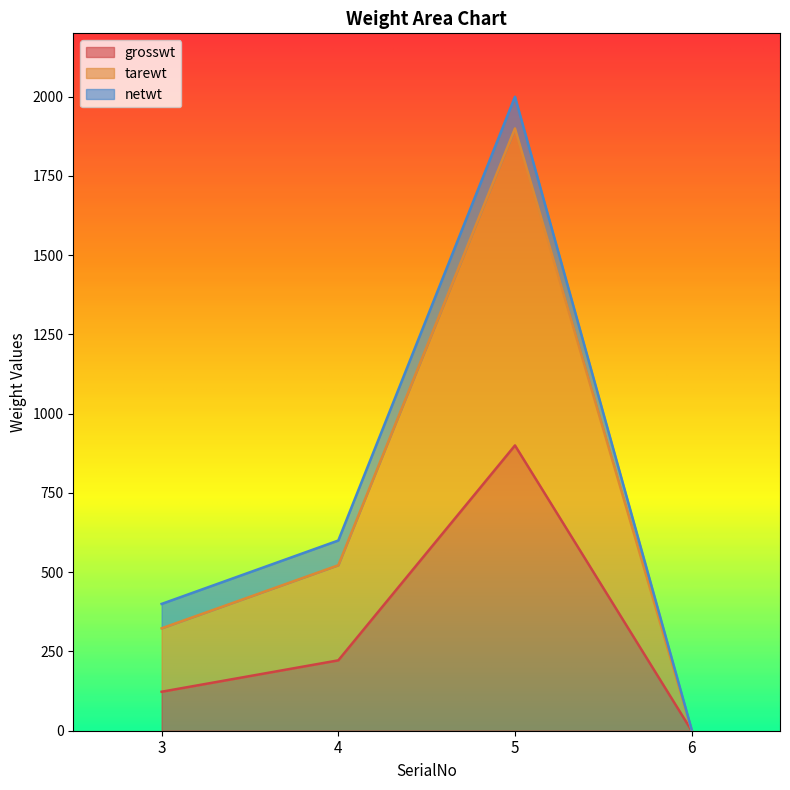

Where does the tarewt series first go above 600?

5